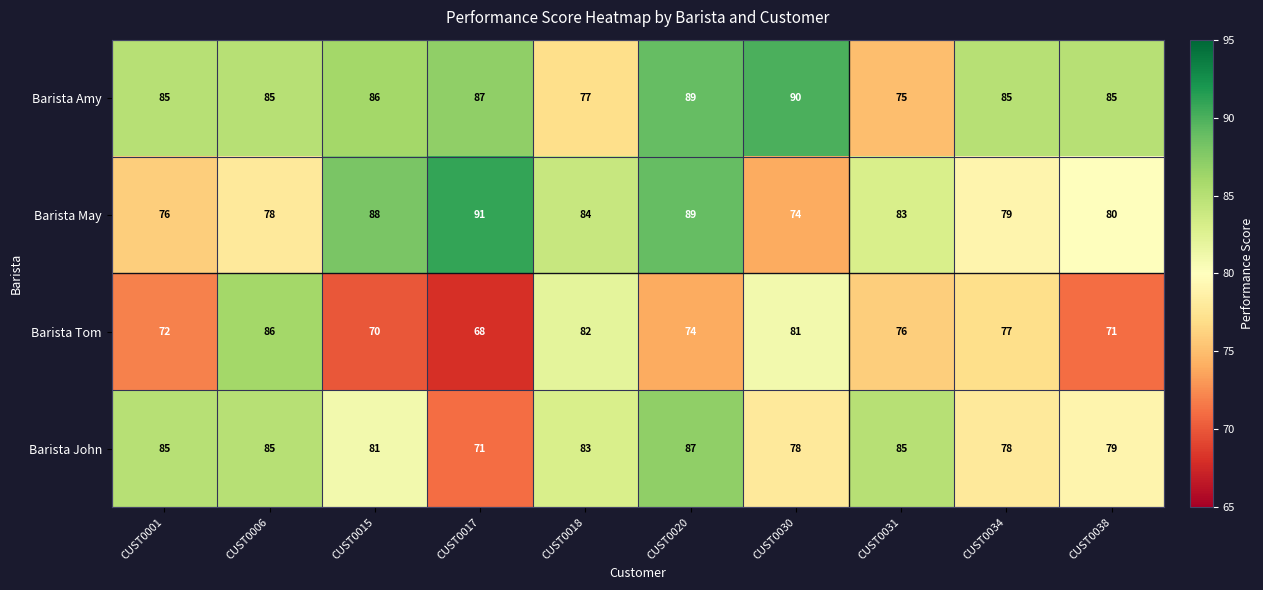

How many data points does each series have?

10